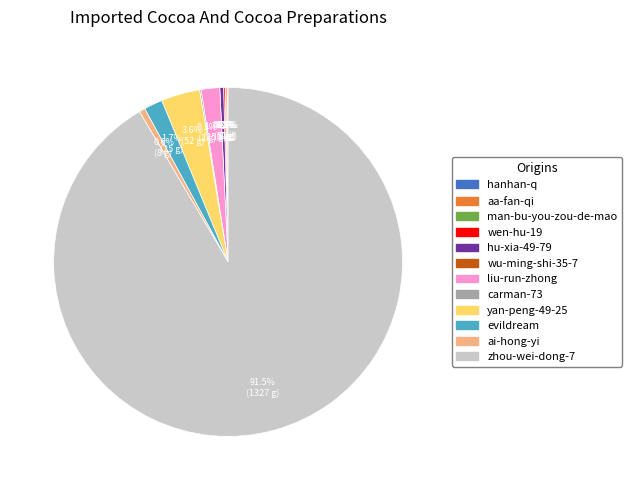

Is there any slice that represents more than half of the pie?

Yes